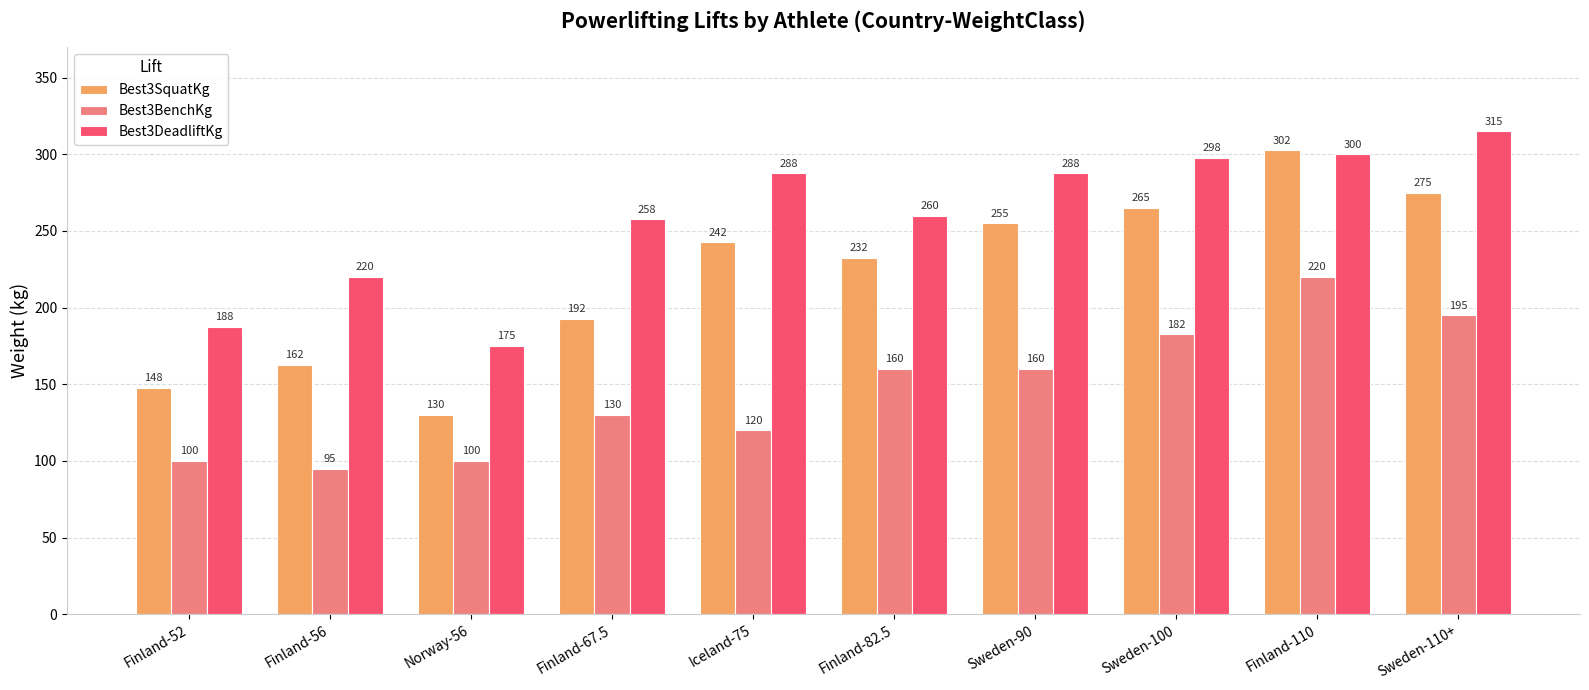

Which series changed the most between Finland-82.5 and Sweden-110+?

Best3DeadliftKg